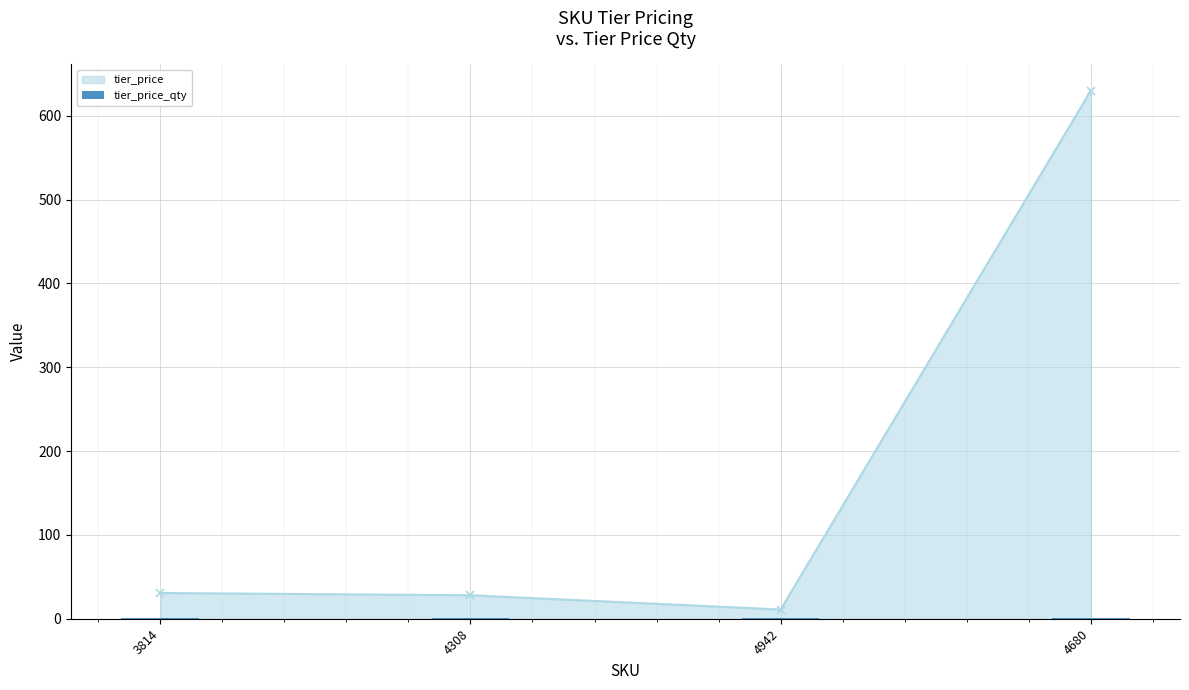

How many bars are there in total?

4